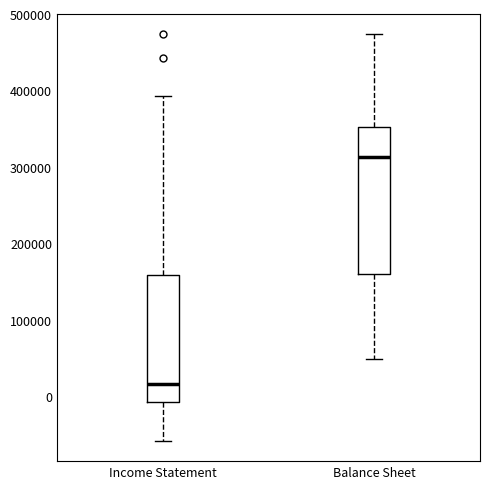

Reading left to right, transcribe this box plot: for each box, give where its median line is, the range the box spans, and where its two whiskers end, as read against the y-axis. The values are not printed on the chart, so give them approximately, as read against the axis.

Income Statement: median 20000, box -10000 to 160000, whiskers -60000 to 390000
Balance Sheet: median 310000, box 160000 to 350000, whiskers 50000 to 470000